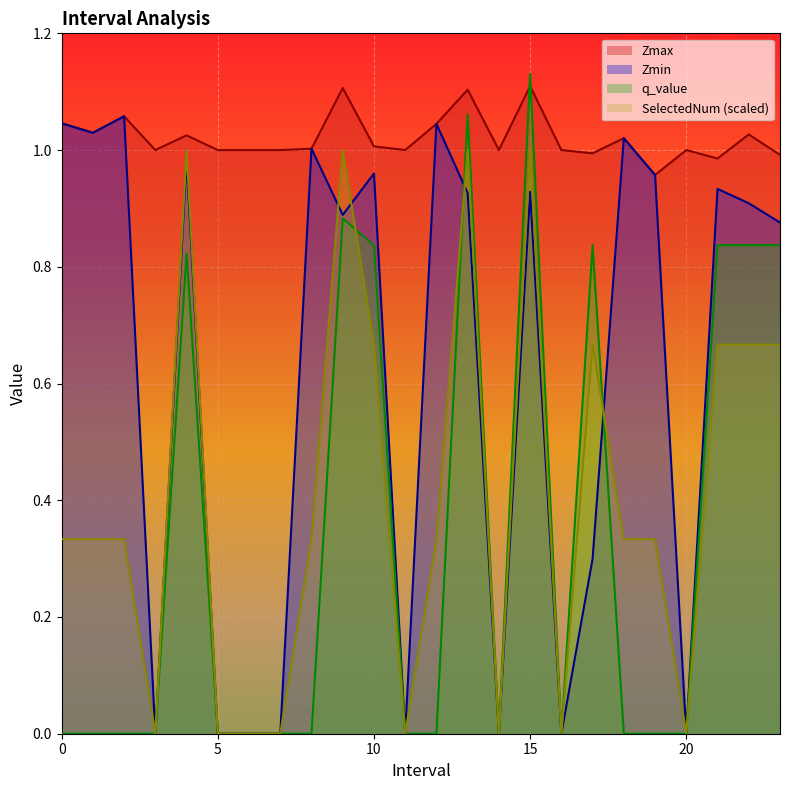

What is the spread (max minus min) of values at 21.0?

0.3